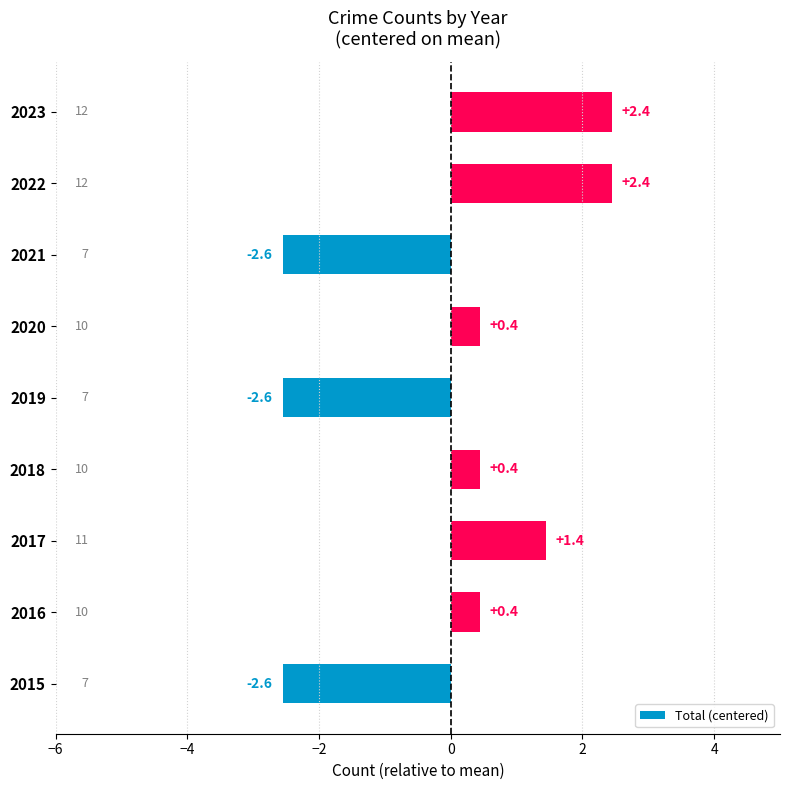

True or false: the data shows 4.2 at 2022.

False